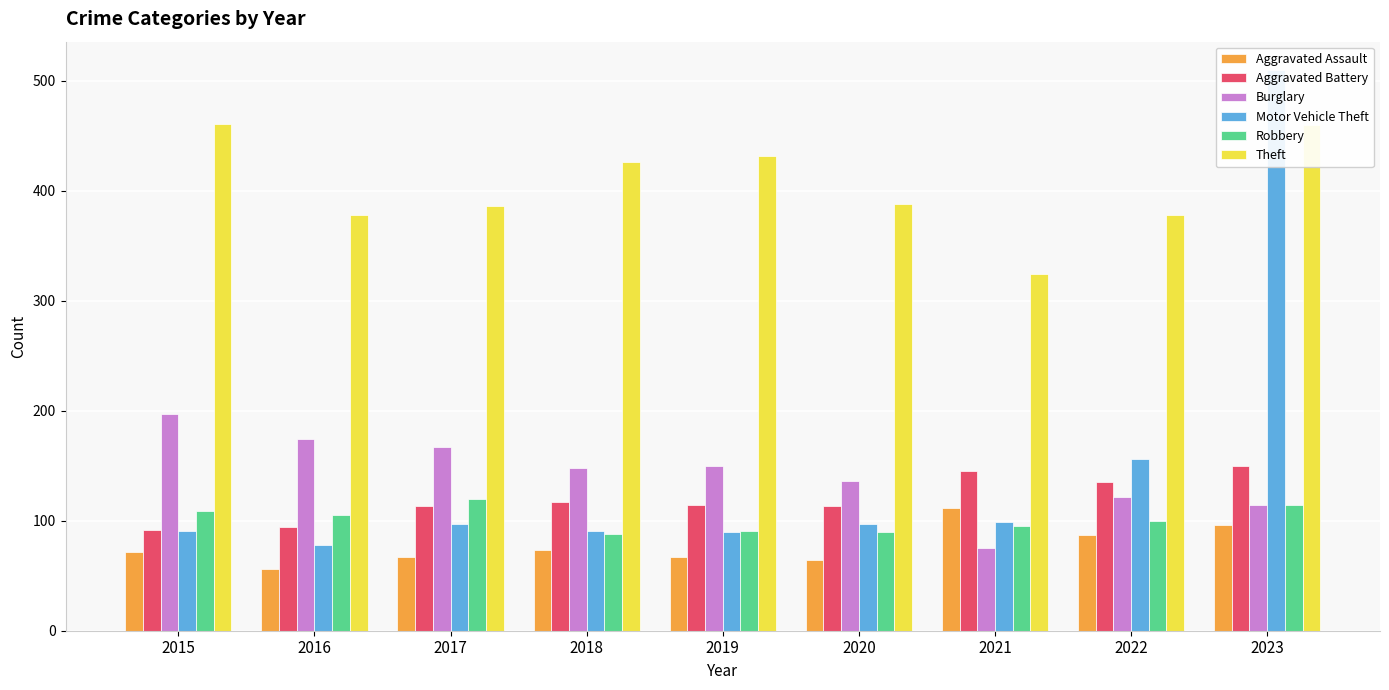

What is the sum of the Aggravated Battery values at 2020 and 2016?

207